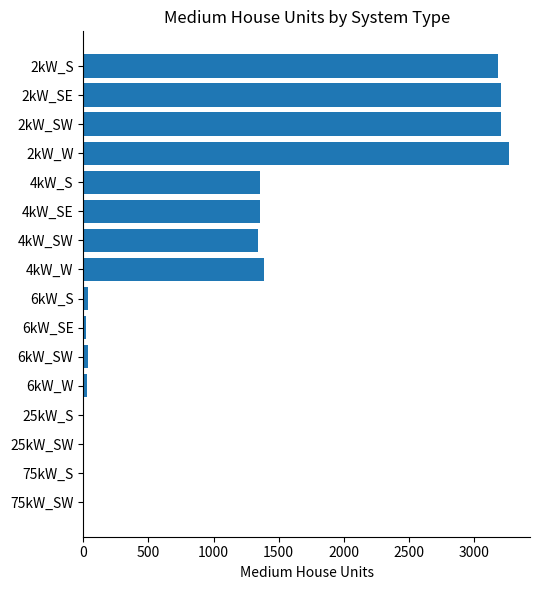

What is the maximum value shown in the chart?

3267